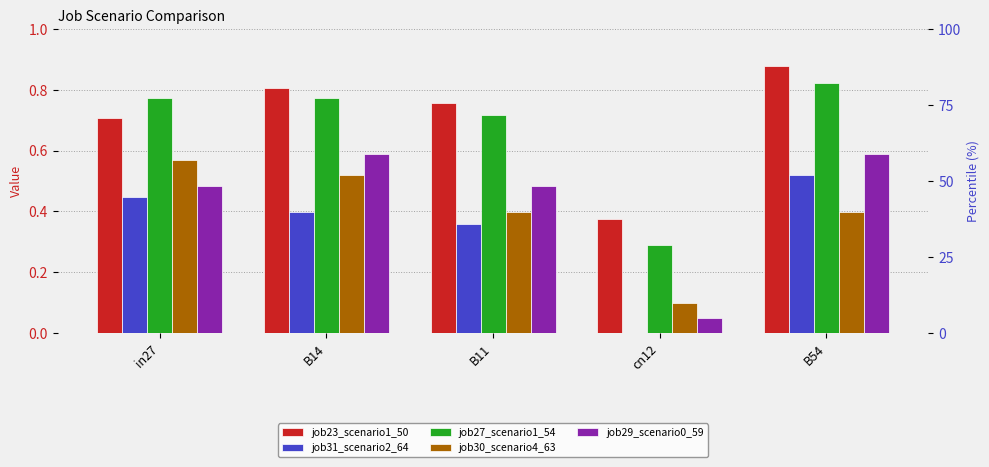

Which category has the lowest value across all series?

cn12